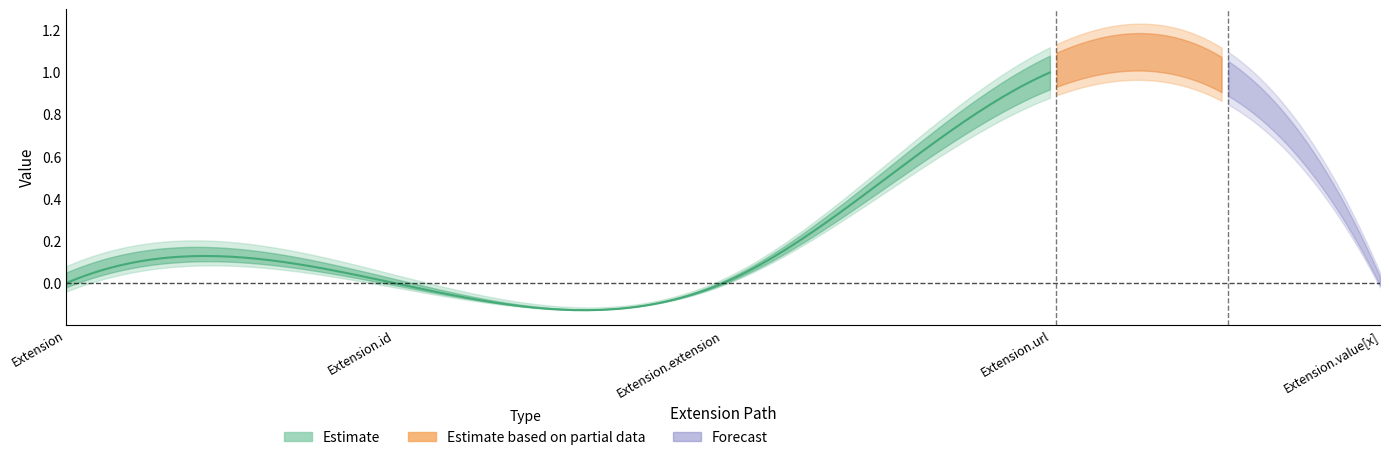

At which category is the sum across all series the highest?

Extension.url